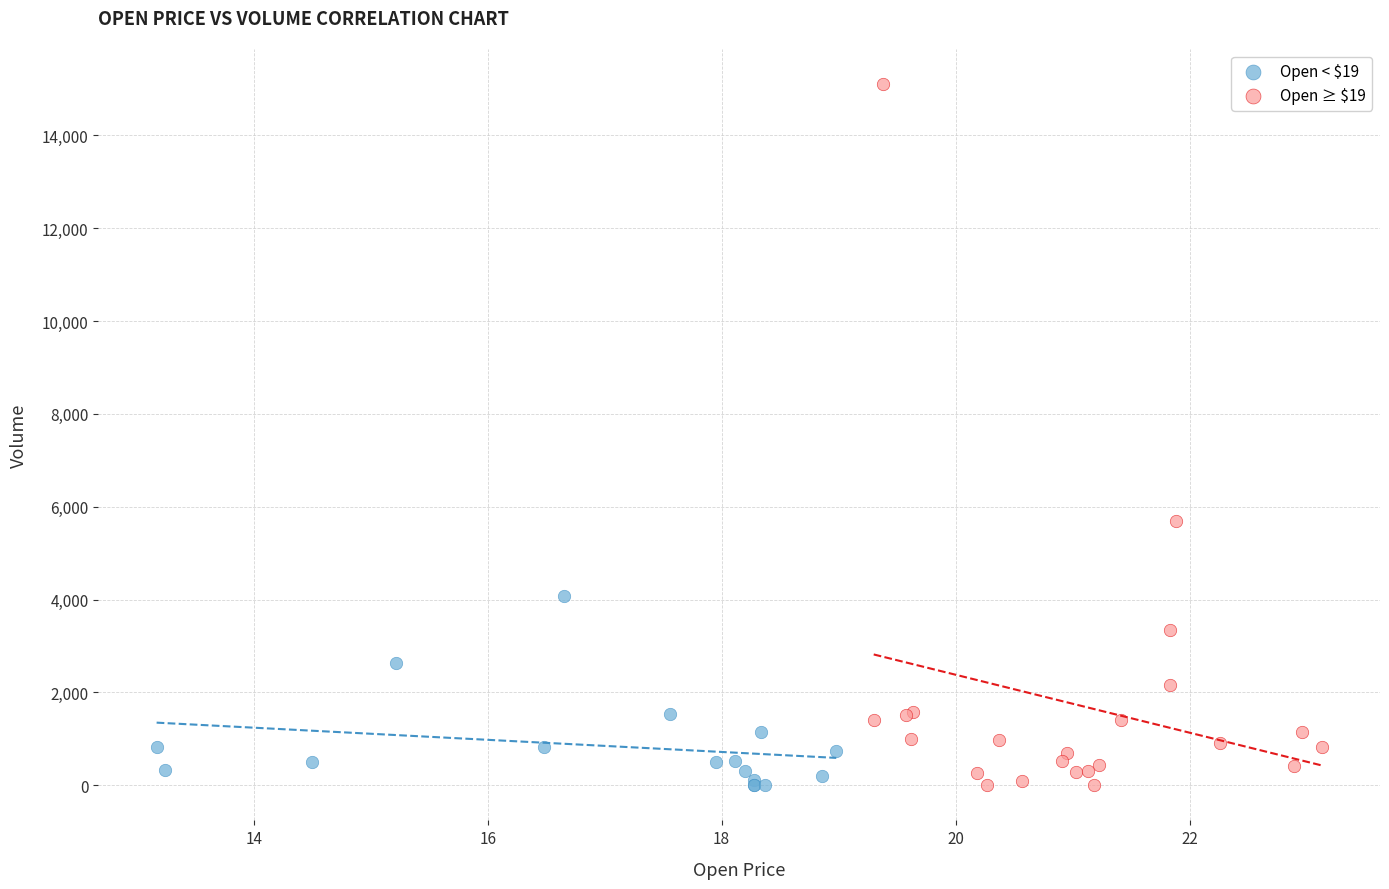

What are all the series names shown in the legend?

Open < $19, Open ≥ $19